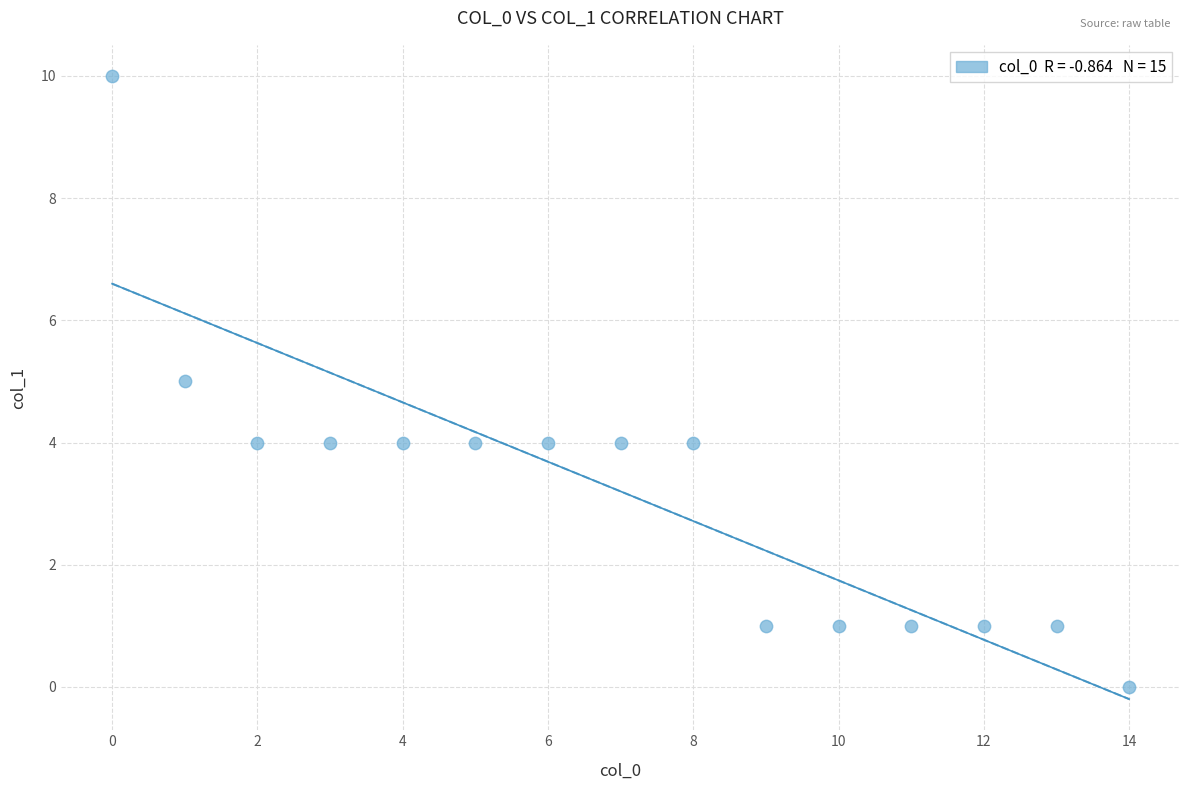

What is the range of Y values (max minus min)?

10